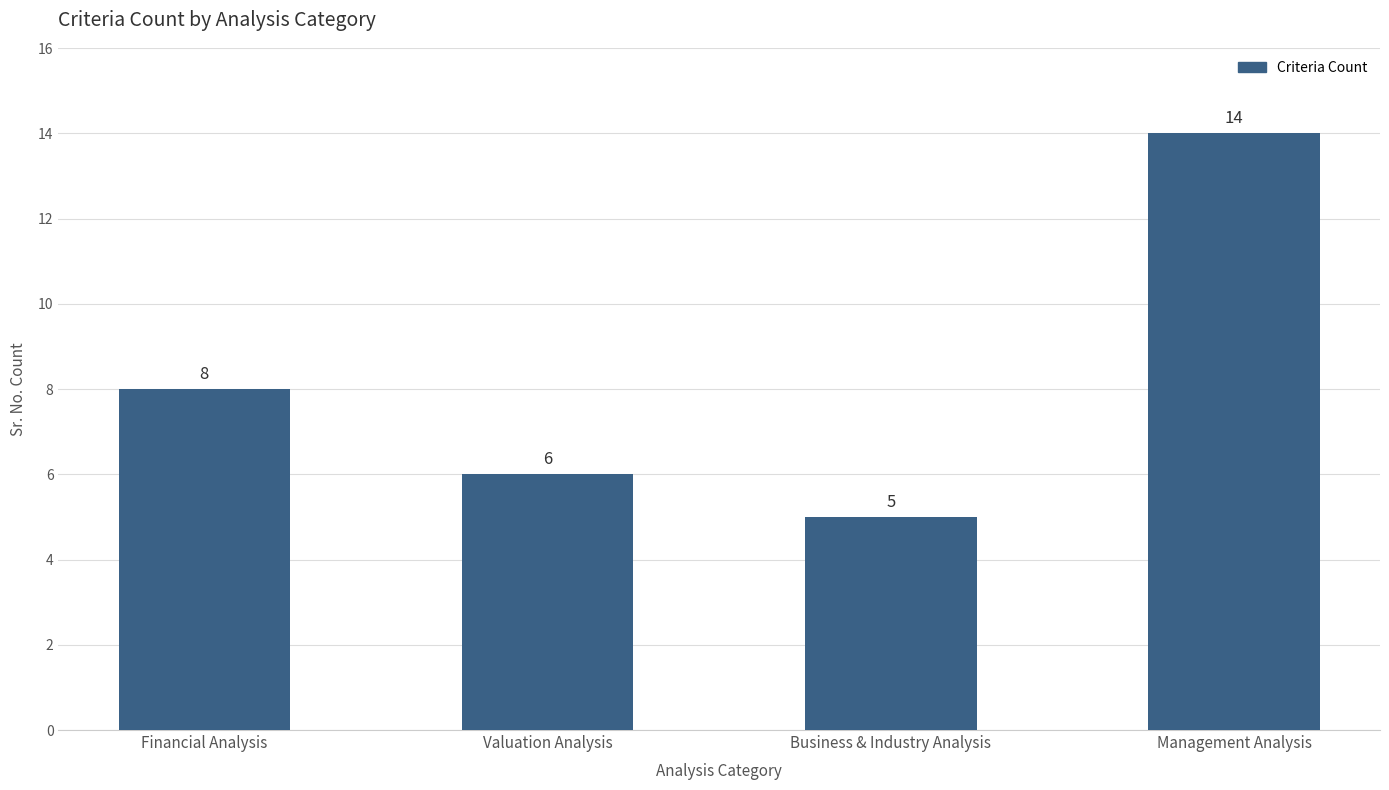

Reading left to right, list all the values displayed in this chart.

8	6	5	14